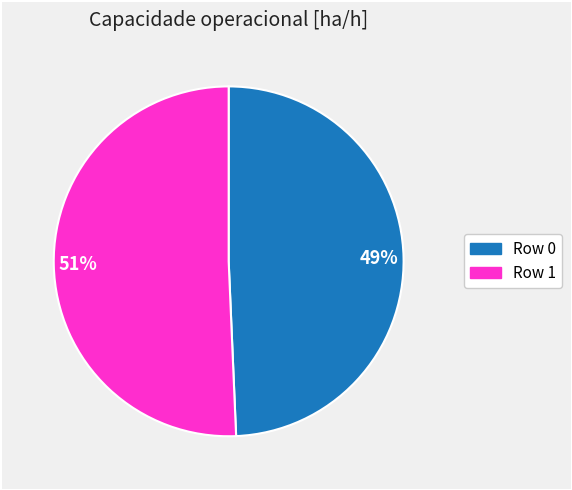

To the nearest percent, what is the combined percentage of 51% and 49%?

100%